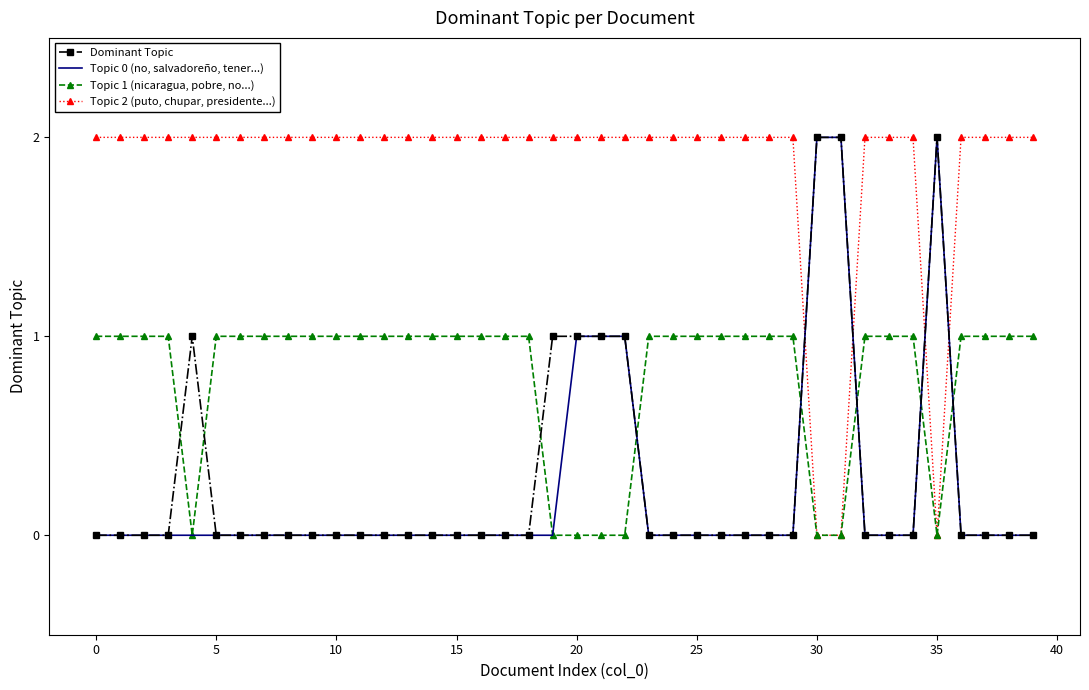

Which series has the largest total across all categories?

Topic 2 (puto, chupar, presidente...)